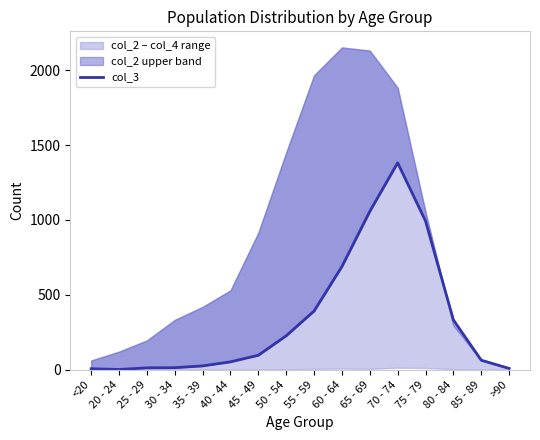

Is it true that the value at 20 - 24 is 1?

False